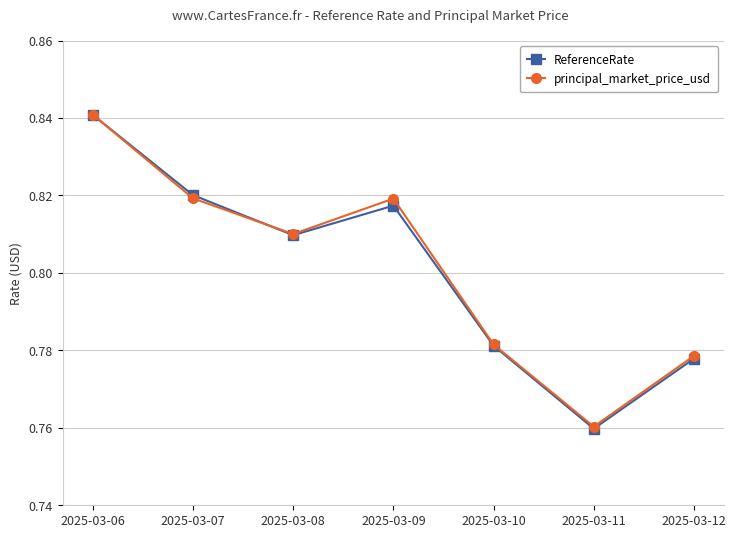

Count the ReferenceRate values in the range 0 to 1.

7